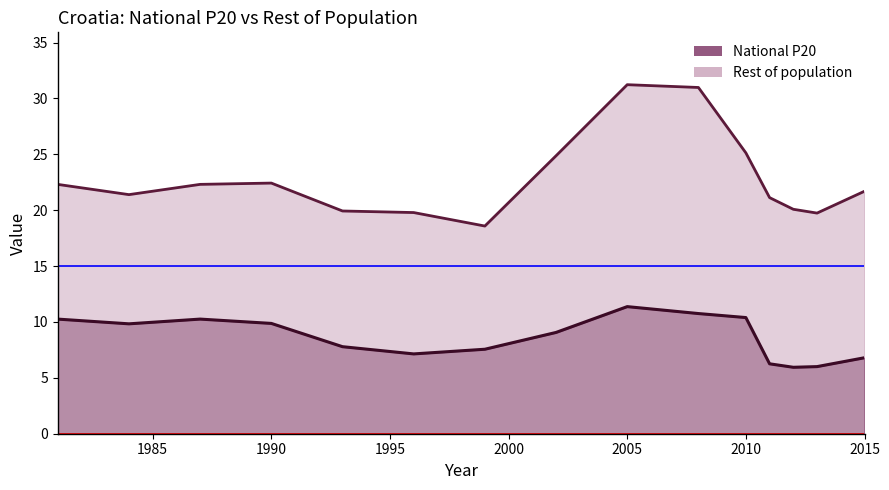

True or false: National P20 and Rest of population cross at least once.

False